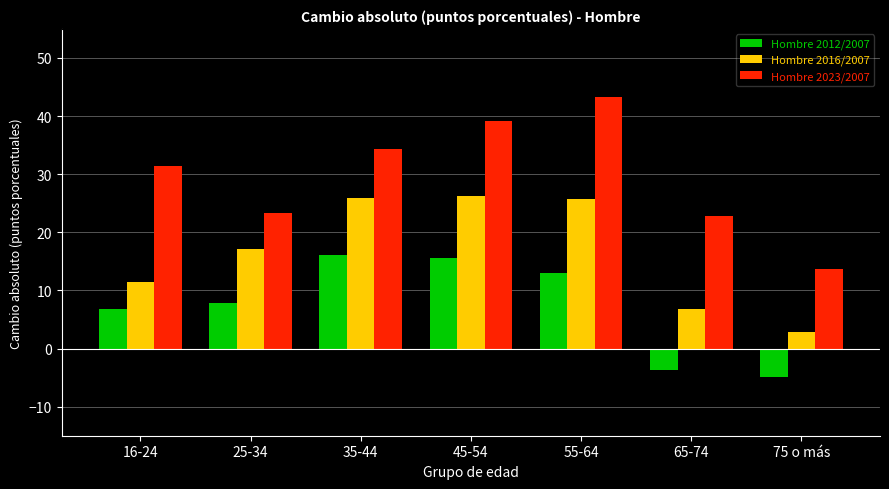

Rank the series at 16-24 from lowest to highest value.

Hombre 2012/2007, Hombre 2016/2007, Hombre 2023/2007